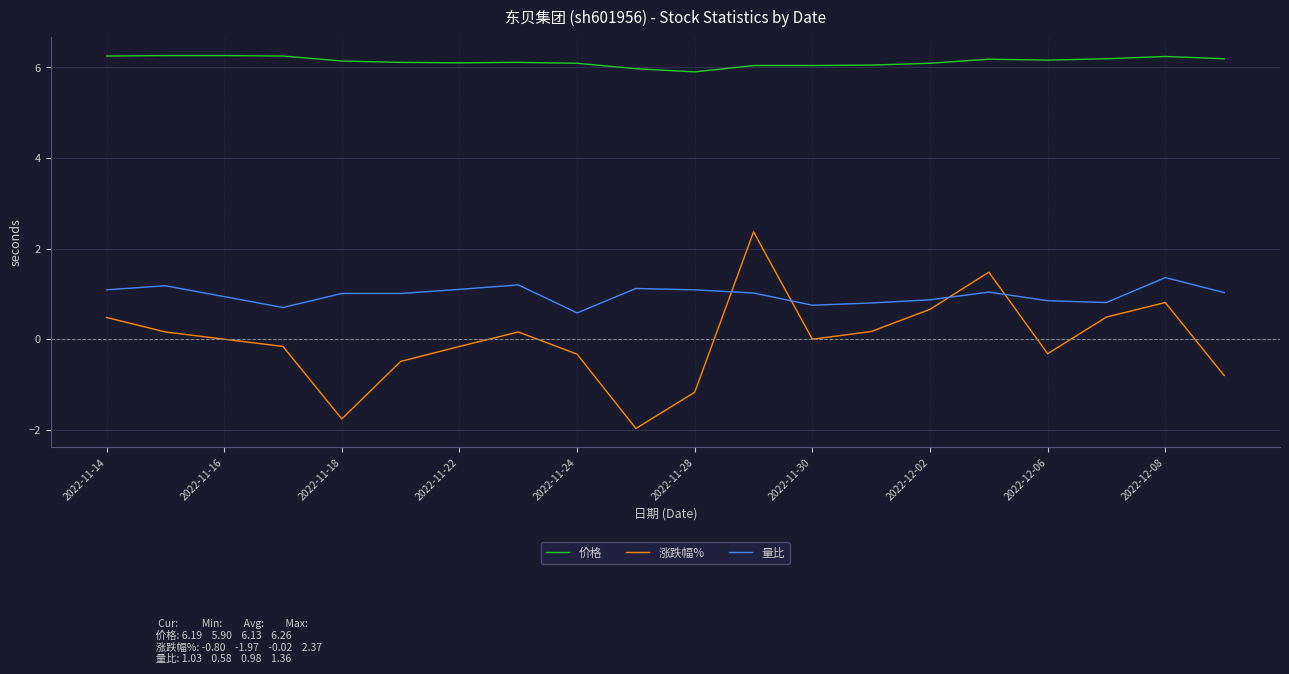

What is the difference between the maximum and minimum values in the 价格 series?

0.4